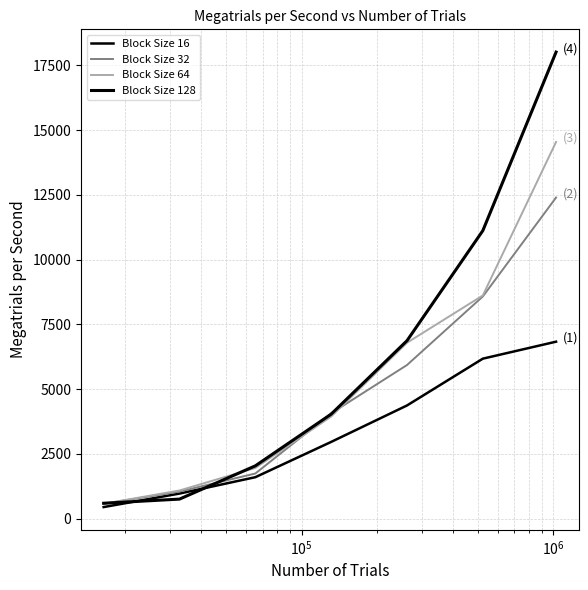

How many distinct data groups are displayed?

4